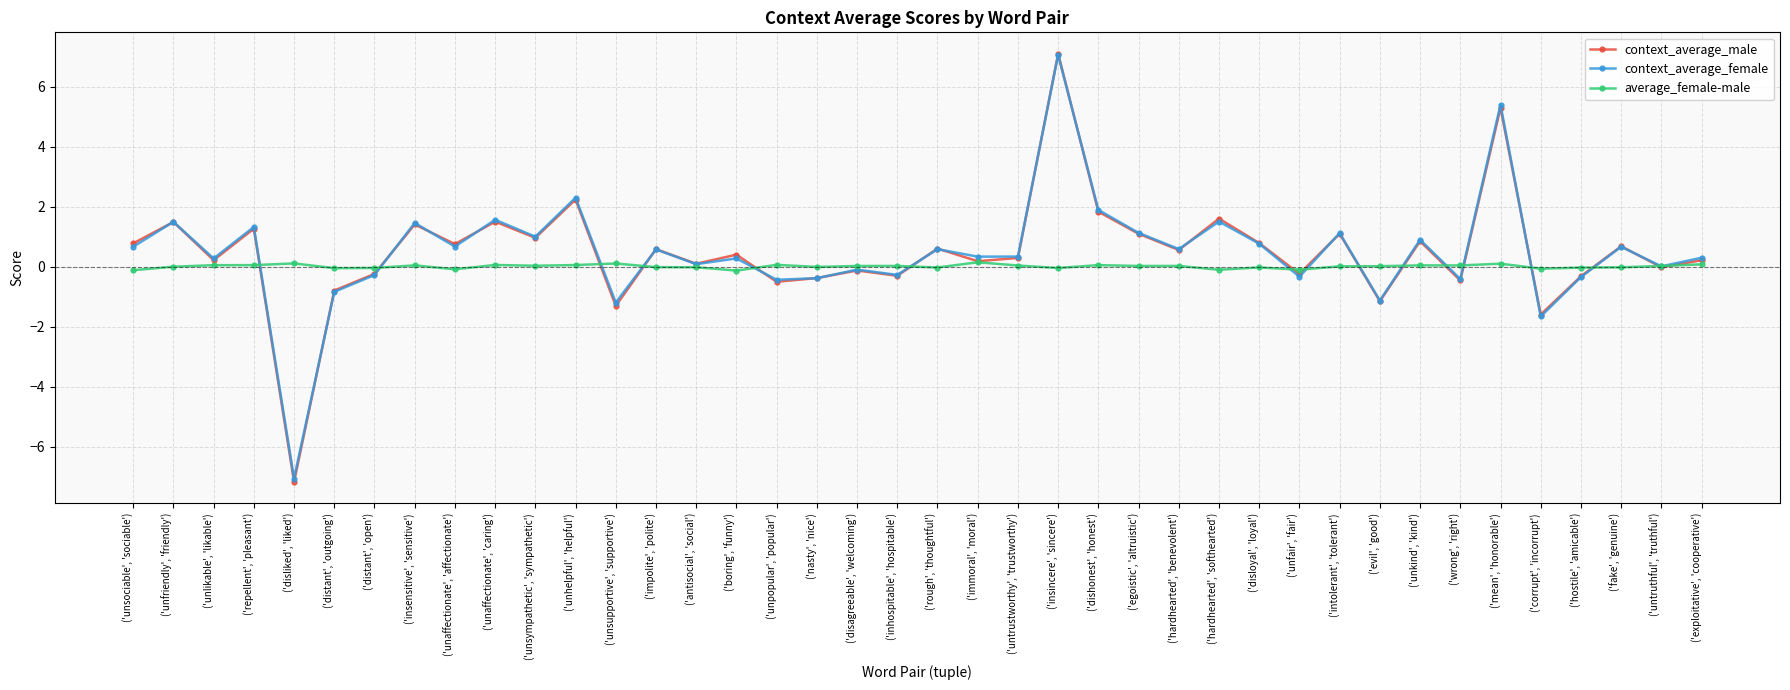

What are all the series names shown in the legend?

context_average_male, context_average_female, average_female-male